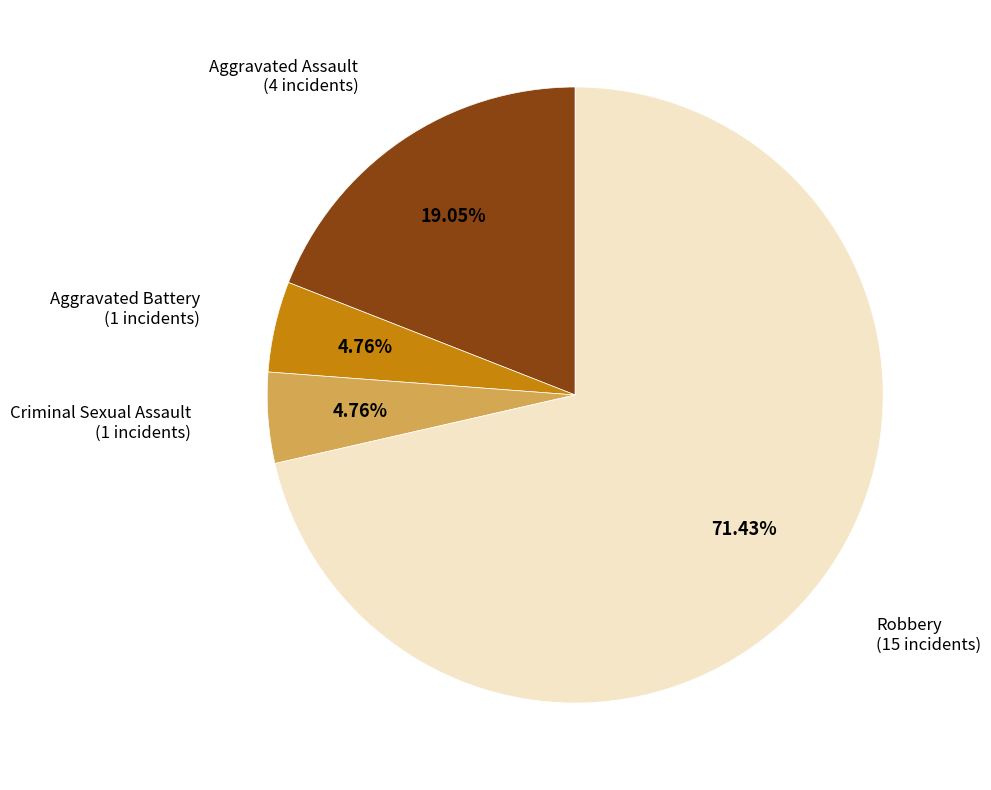

Does any single category account for the majority?

Yes